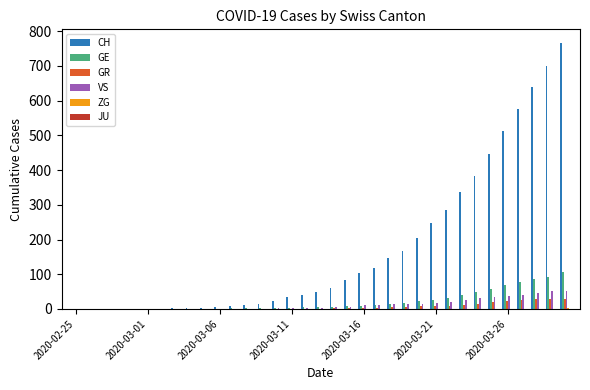

Which series has the largest range (max minus min)?

CH